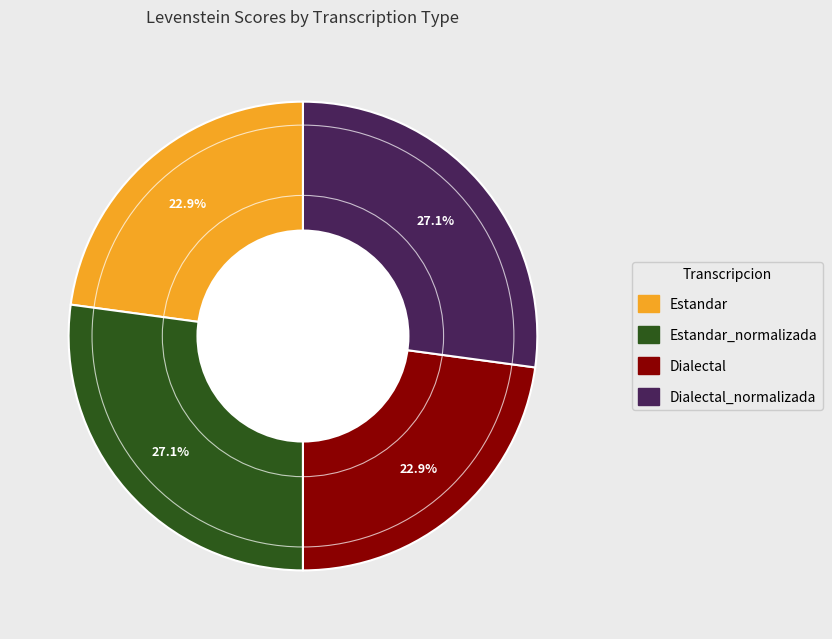

Is there a majority slice in this chart?

No